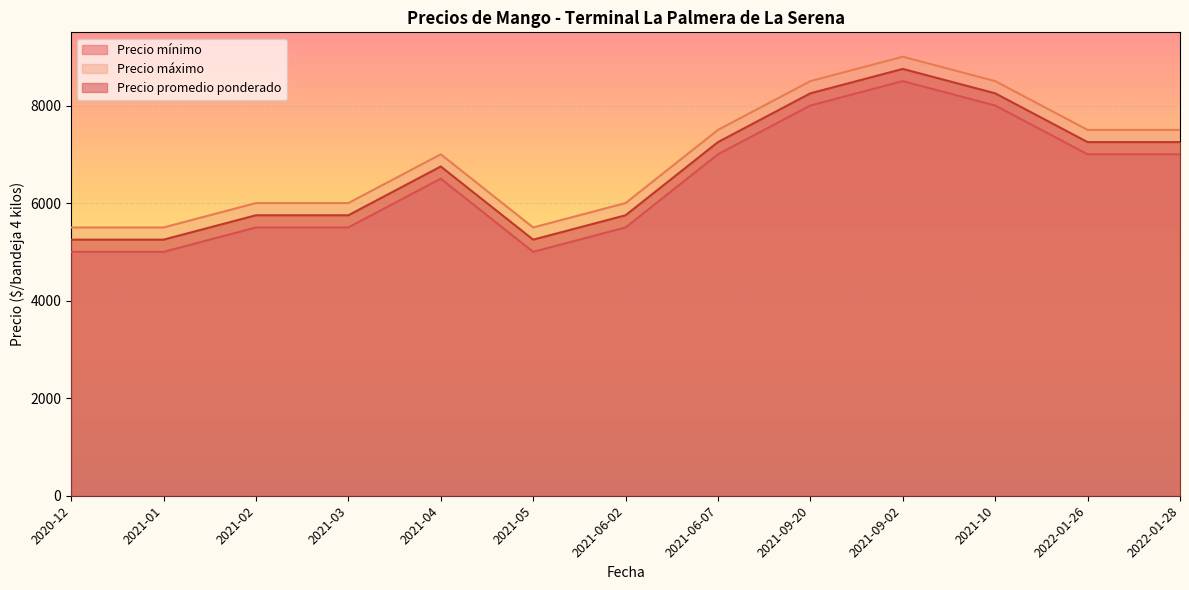

Rank the series by their average value, from highest to lowest.

Precio máximo, Precio promedio ponderado, Precio mínimo